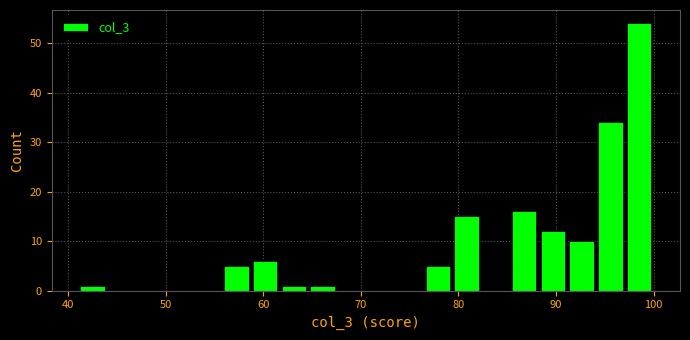

Read against the x-axis, roughly where is the centre of the tallest bar?

99